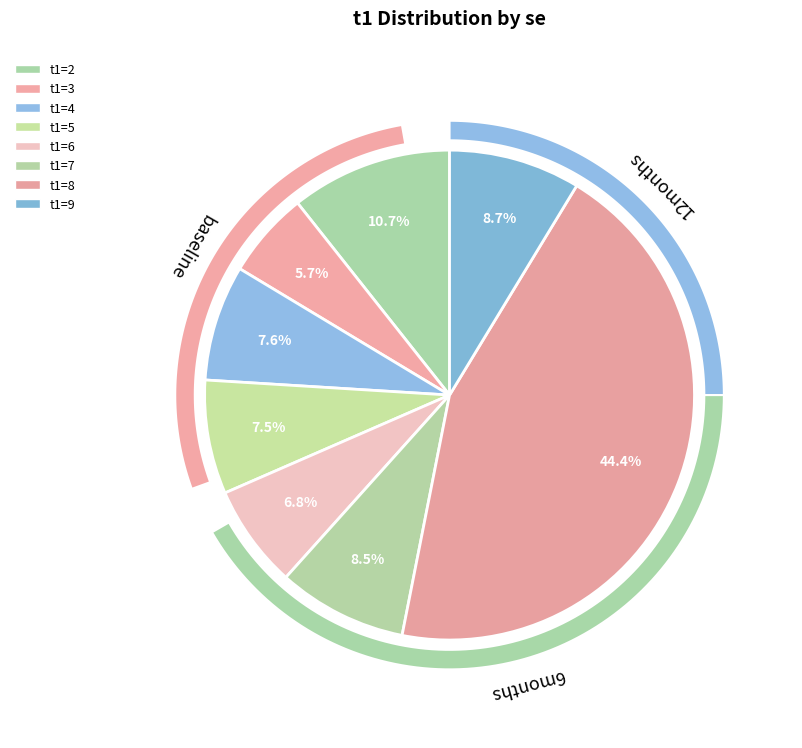

Which category has the biggest portion of the pie?

8